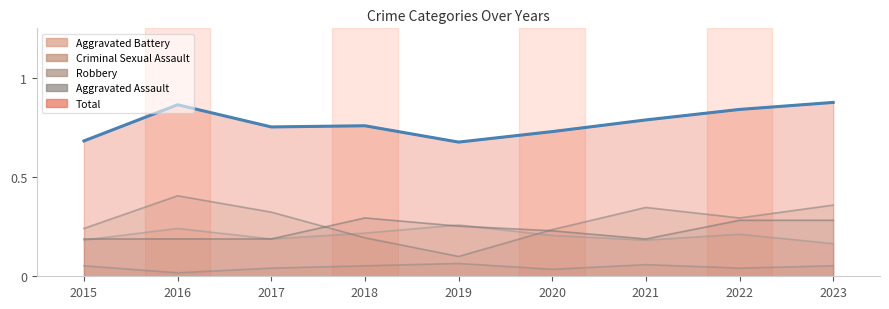

Does the chart display data point markers on the line(s)?

No